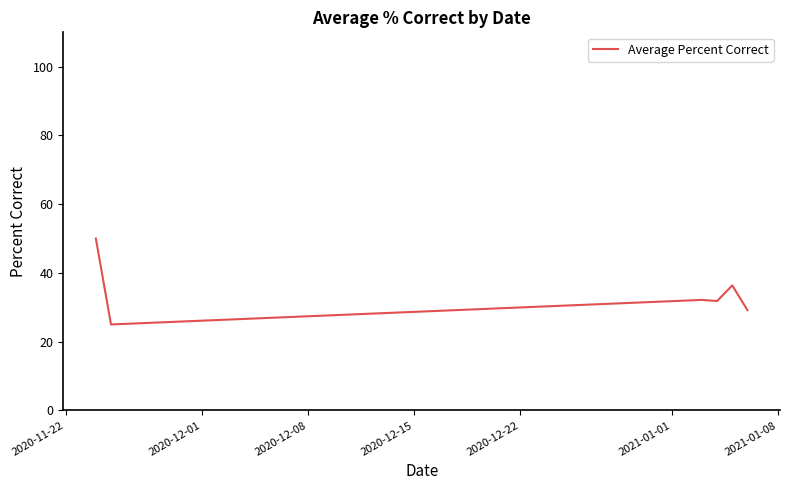

What is the difference between the maximum and minimum values?

25.0